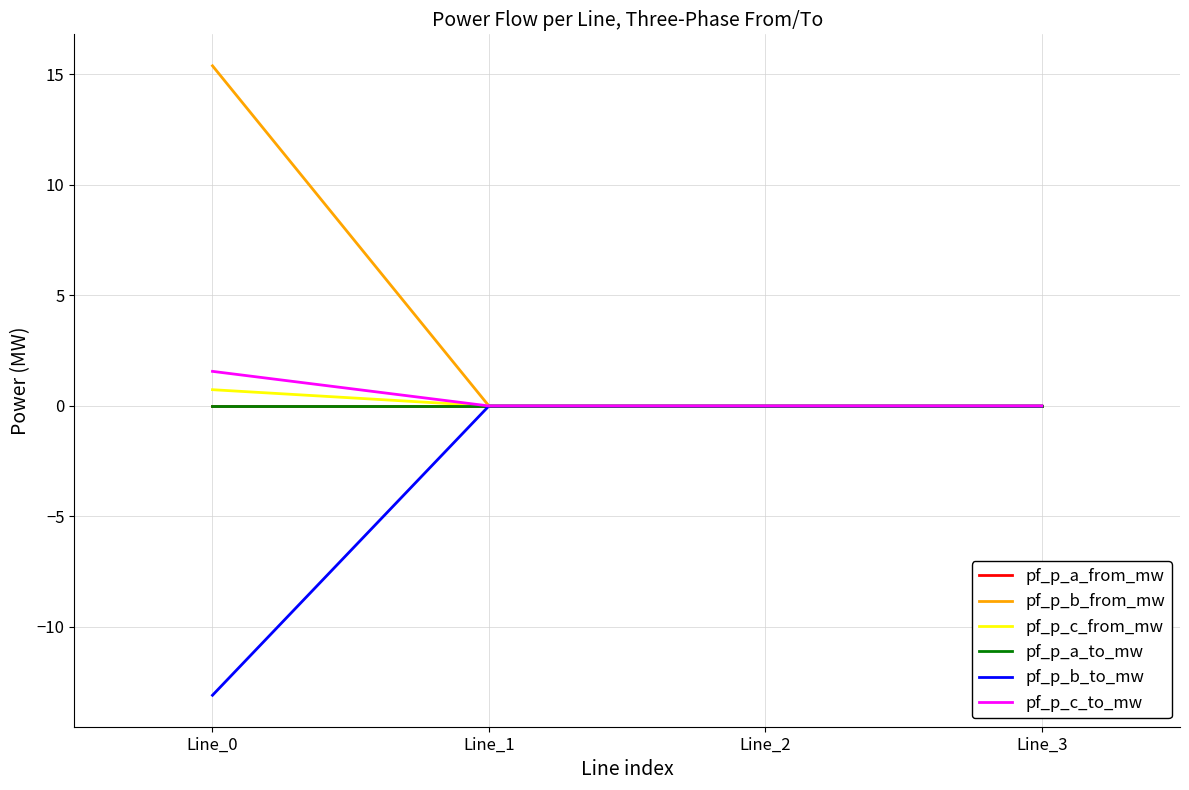

Is this an area chart (filled region under the line)?

No